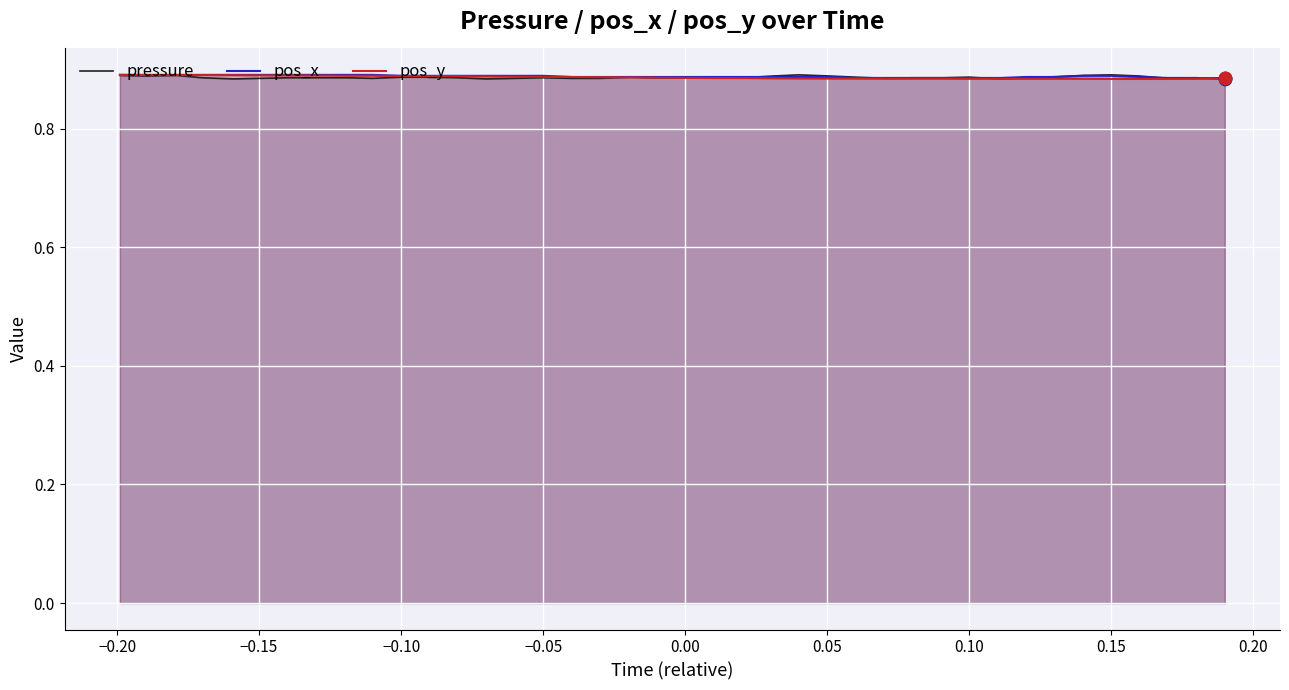

Which series reaches the minimum Y coordinate?

pressure